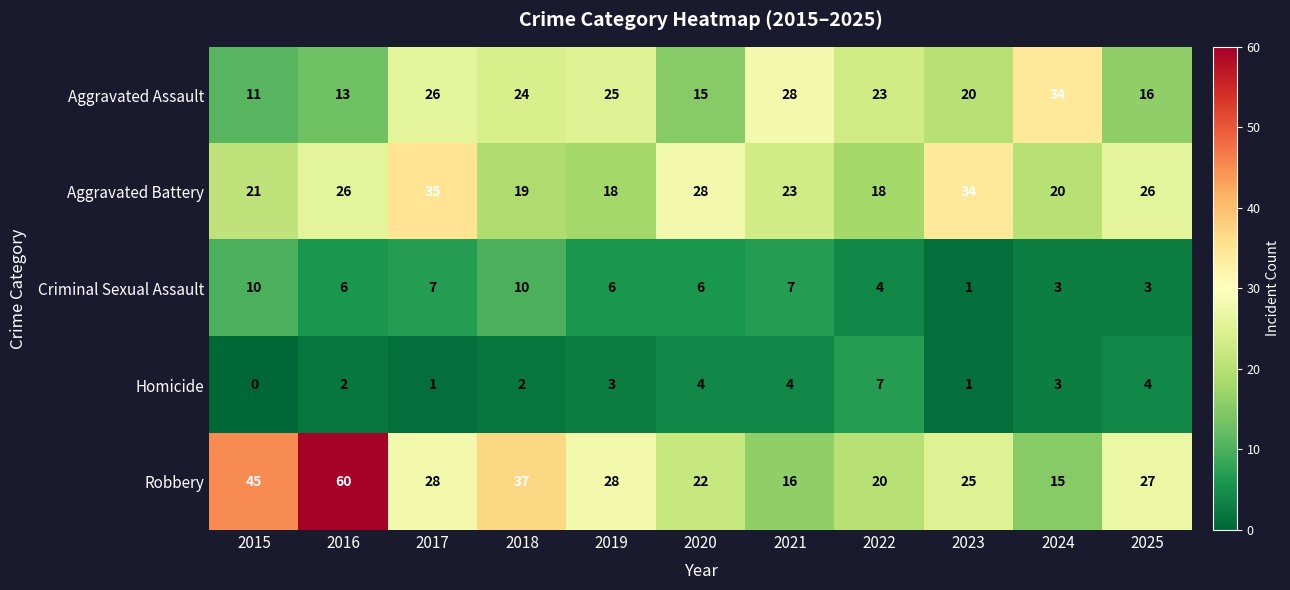

What is the sum of all Criminal Sexual Assault values?

63